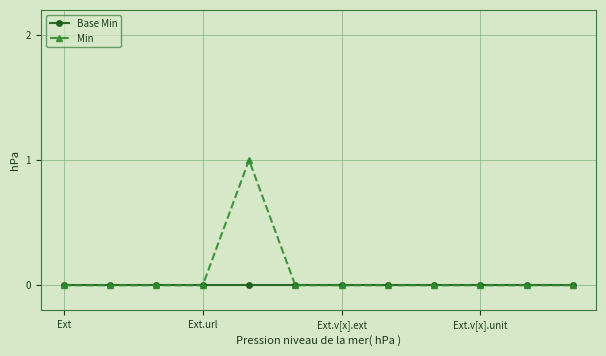

Reading left to right, extract all data points from this chart.

Base Min: 0	0	0	0	0	0	0	0	0	0	0	0
Min: 0	0	0	0	1	0	0	0	0	0	0	0